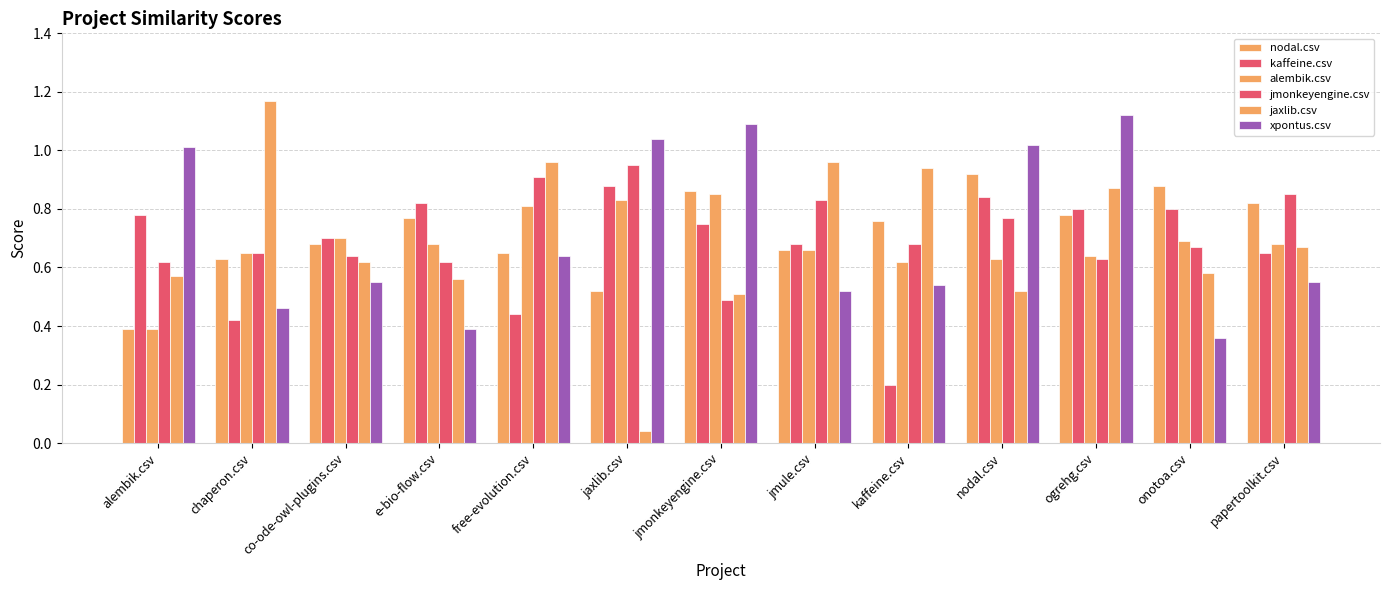

The xpontus.csv series shows 0.8 at papertoolkit.csv. True or false?

False